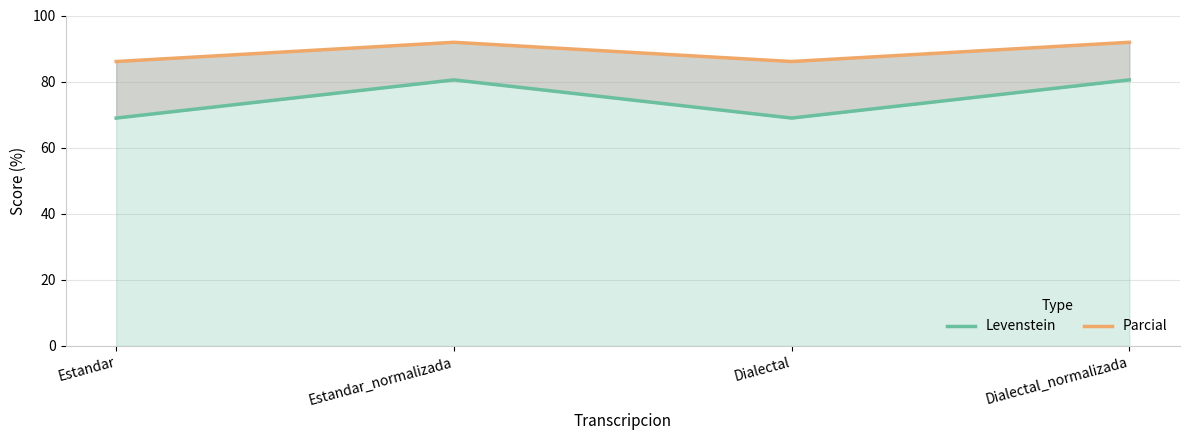

What is the smallest value displayed?

69.0